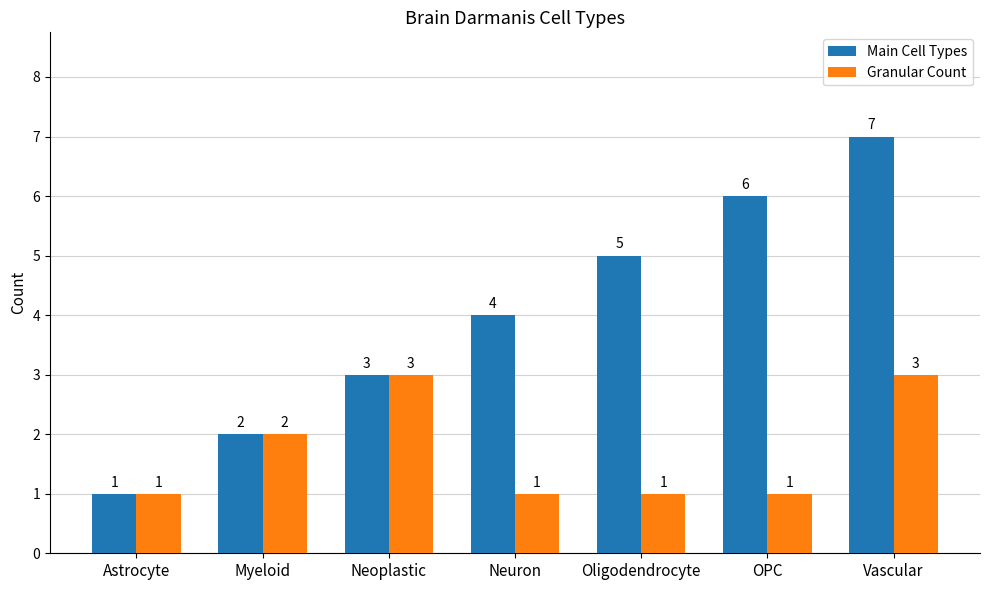

Between Oligodendrocyte and OPC, which series saw the biggest shift?

Main Cell Types